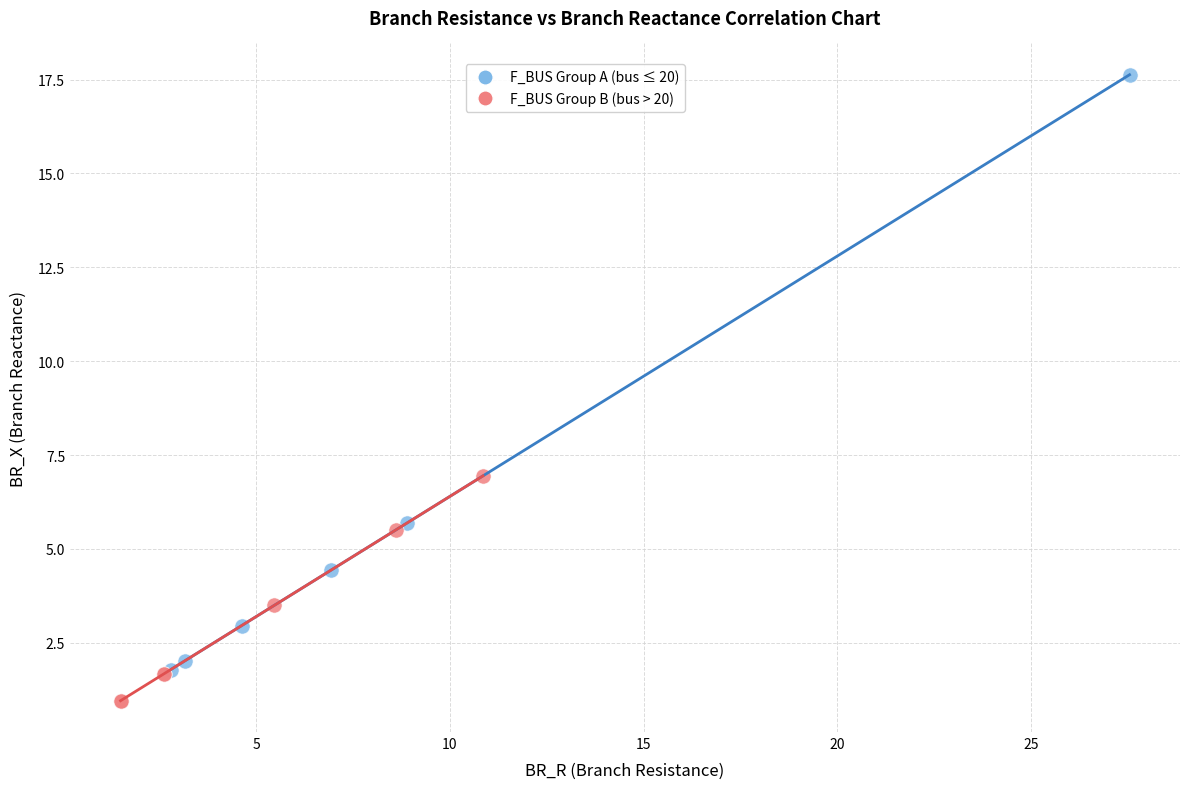

Which series contains the highest Y value?

F_BUS Group A (bus ≤ 20)